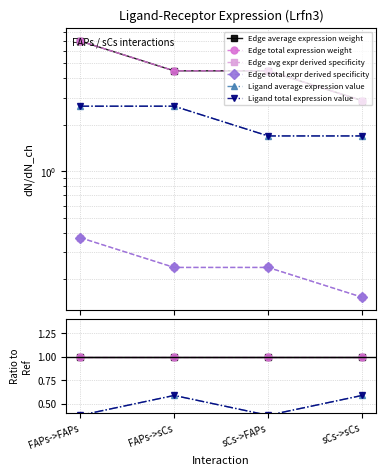

Does the chart have visible grid lines?

Yes